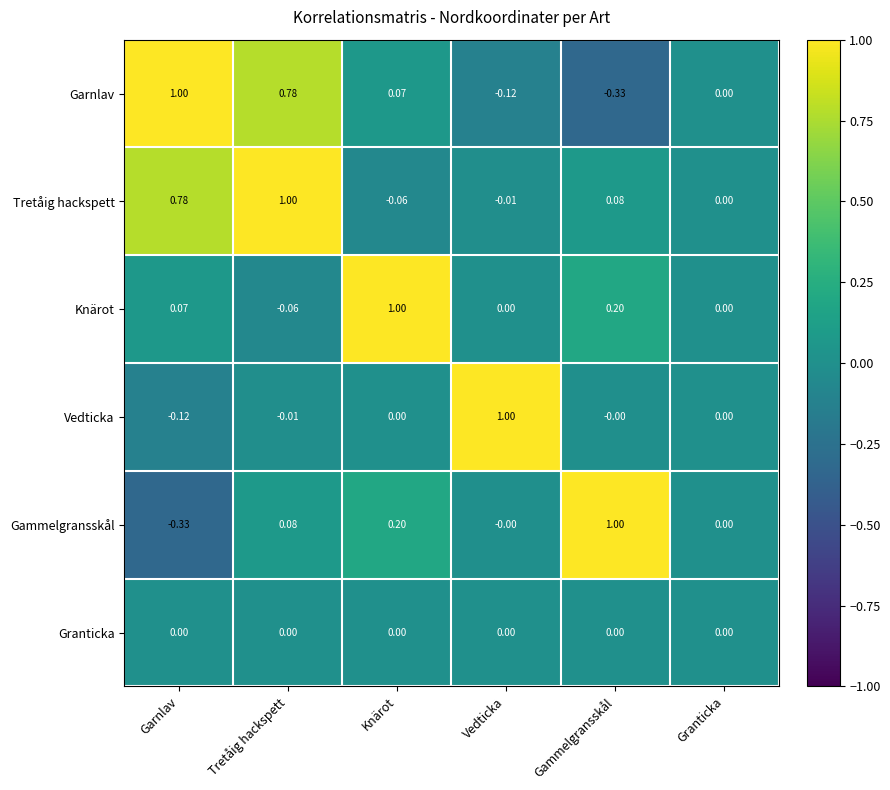

Between Tretåig hackspett and Granticka, which series saw the biggest shift?

Tretåig hackspett